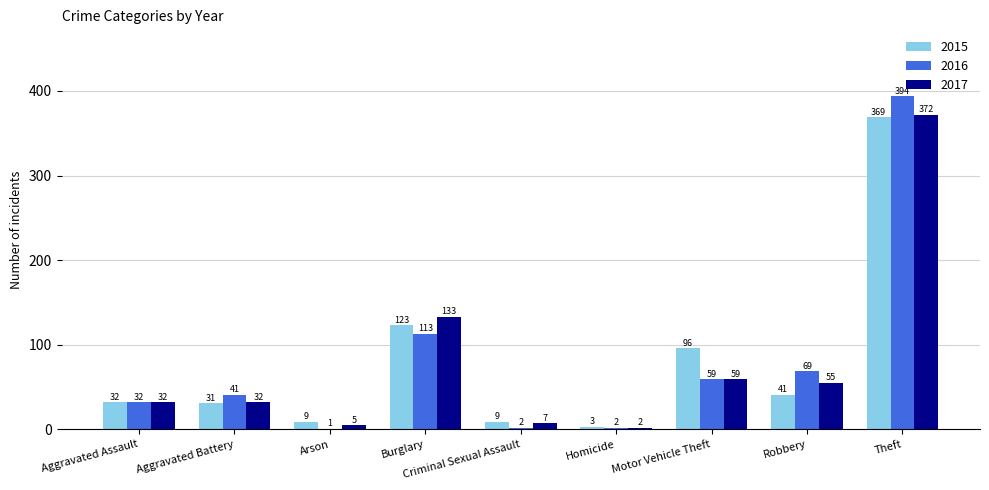

At which label is 2016 closest to 197?

Burglary